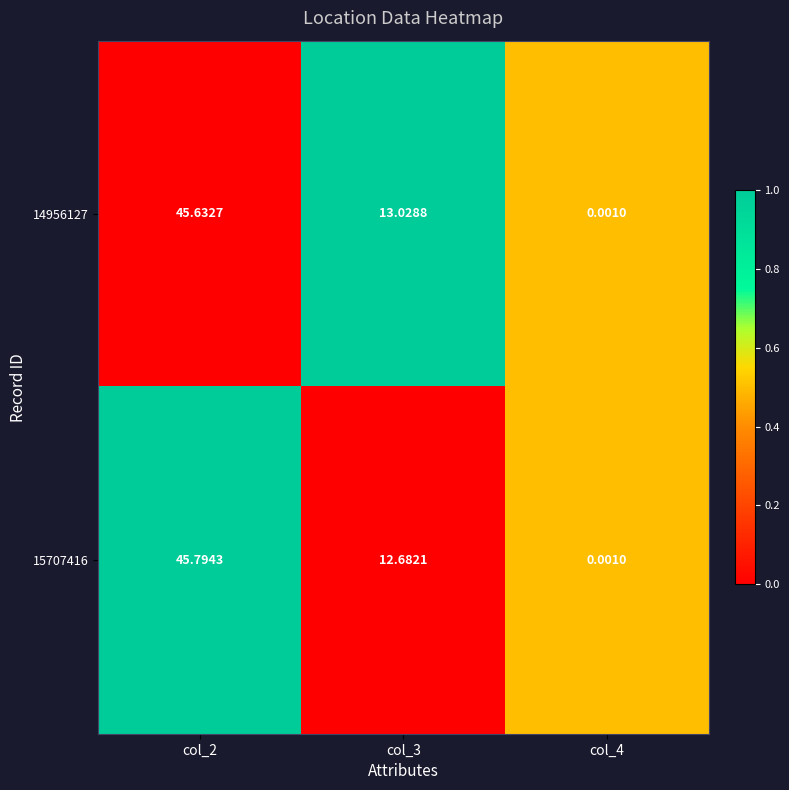

Between col_2 and col_3, which series saw the biggest shift?

15707416